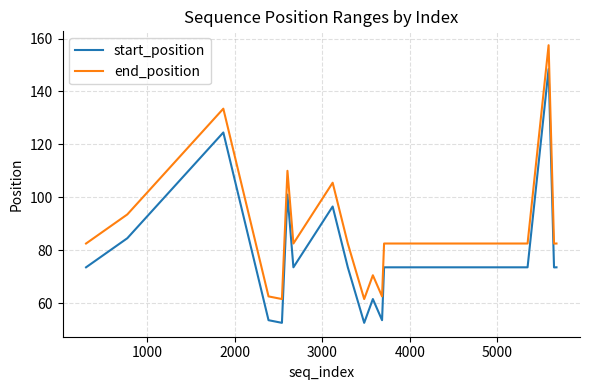

True or false: end_position and start_position intersect in this chart.

False